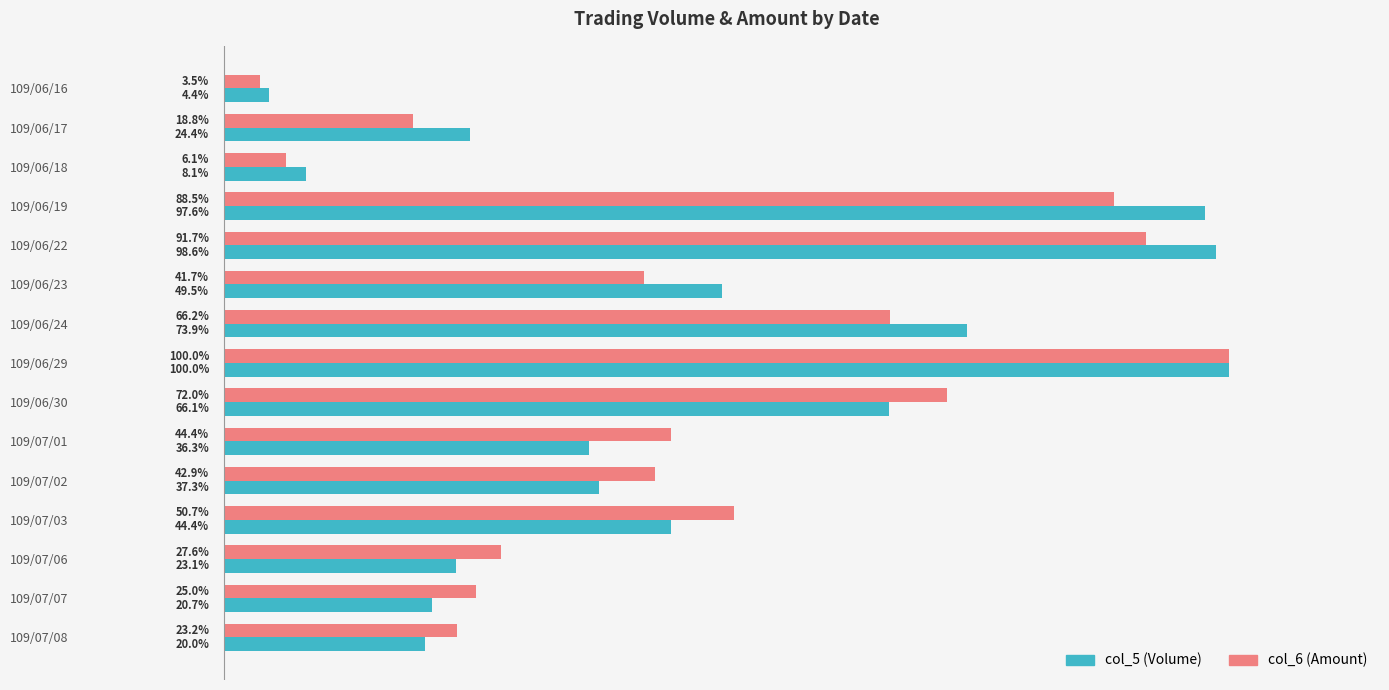

At which category is the sum across all series the highest?

109/06/29